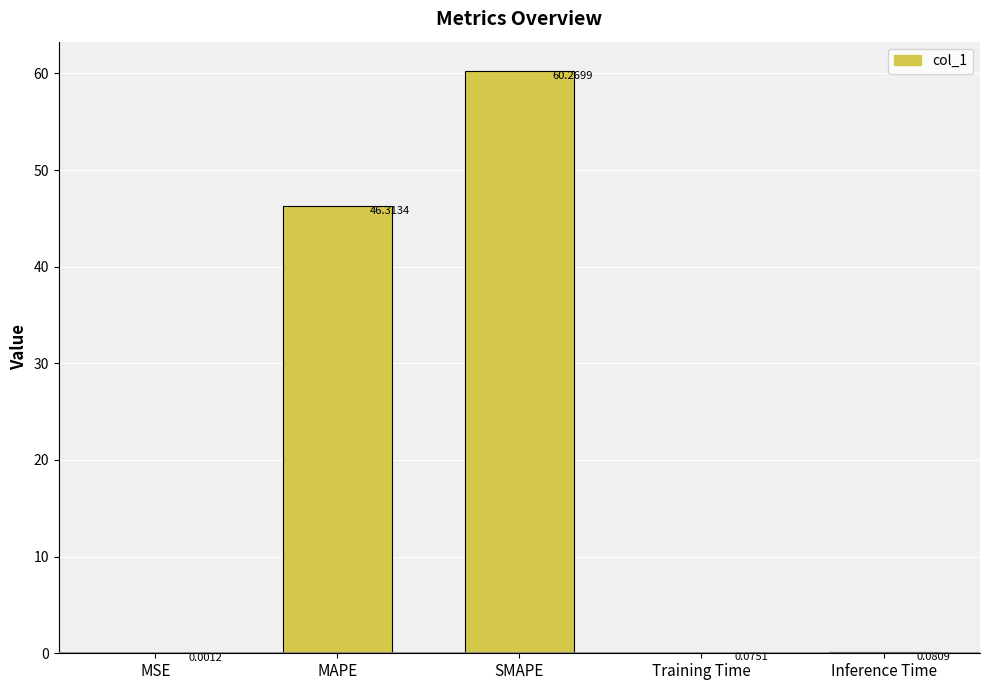

At which category does the chart reach its peak across all series?

SMAPE